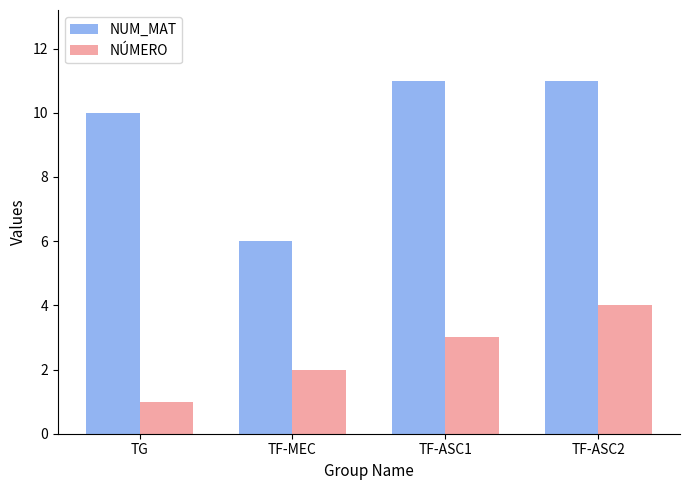

Which series has the largest total across all categories?

NUM_MAT